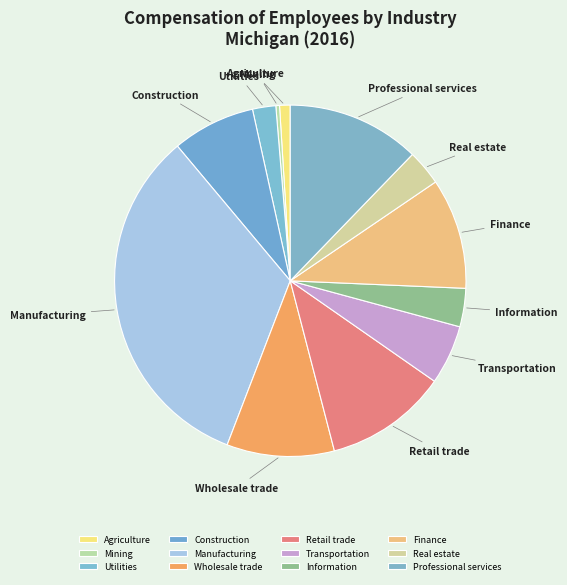

Is the sum of Retail trade and Manufacturing greater than half?

No